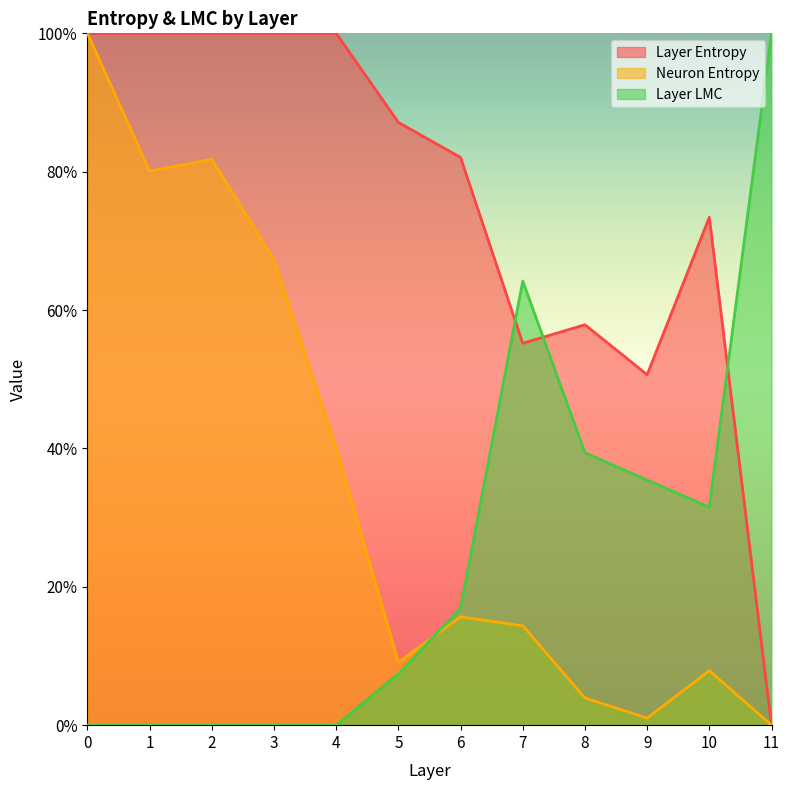

True or false: layer_entropy has a value of 0.2 at 8.

False